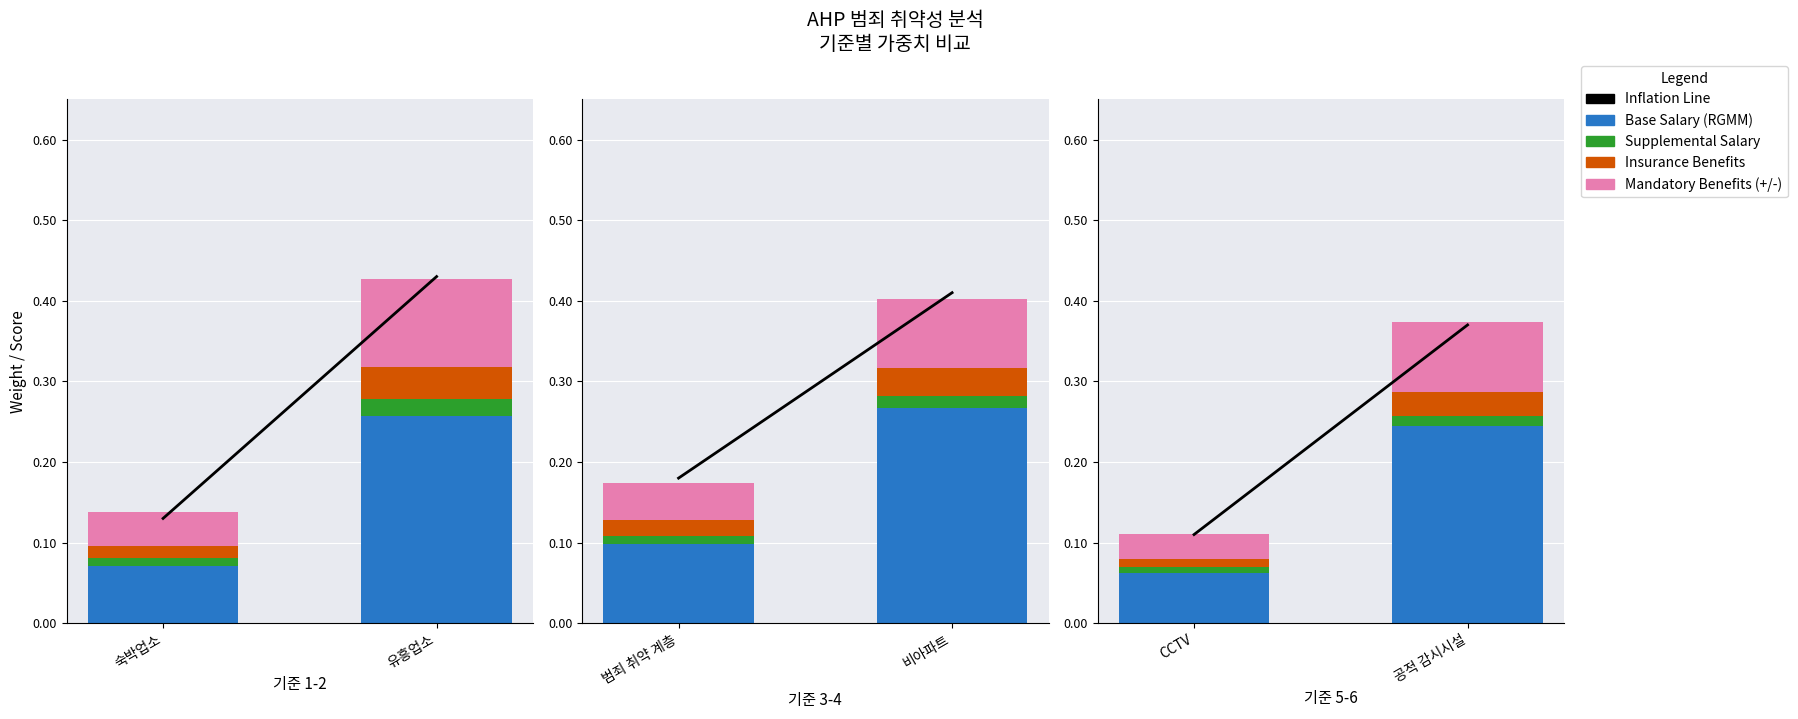

Is the value of Base Salary (RGMM) at CCTV greater than the value of Insurance Benefits at CCTV?

Yes